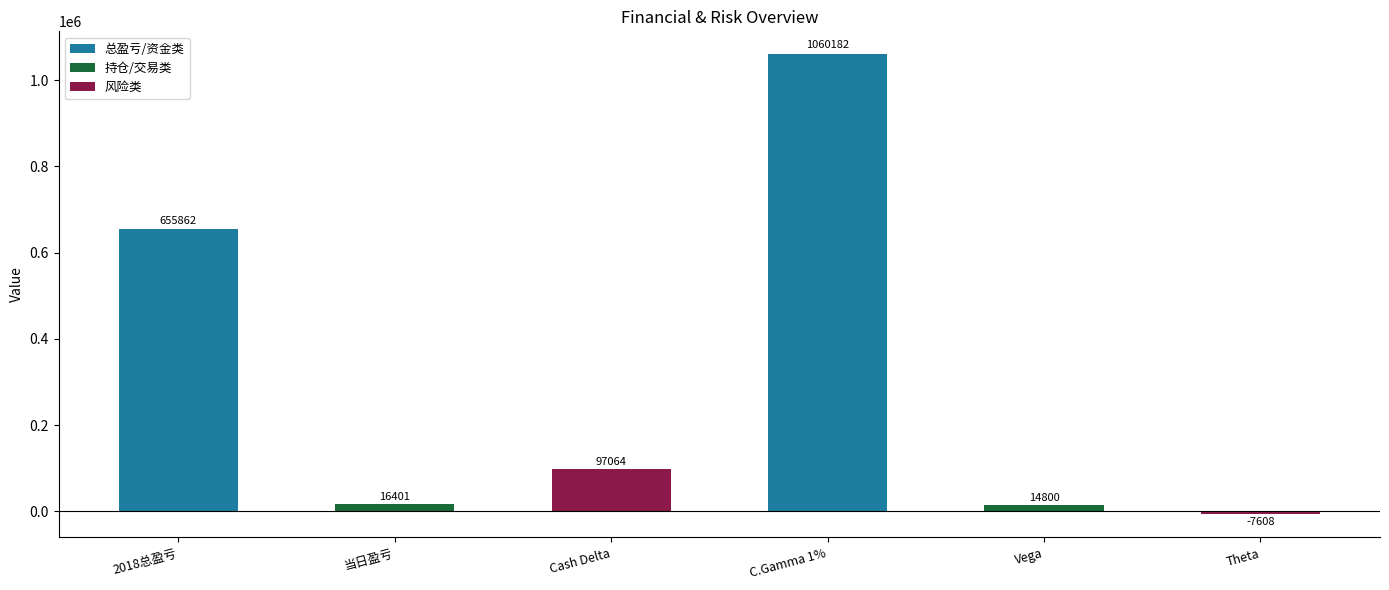

What is the difference between the maximum and minimum values in the 持仓/交易类 series?

1601